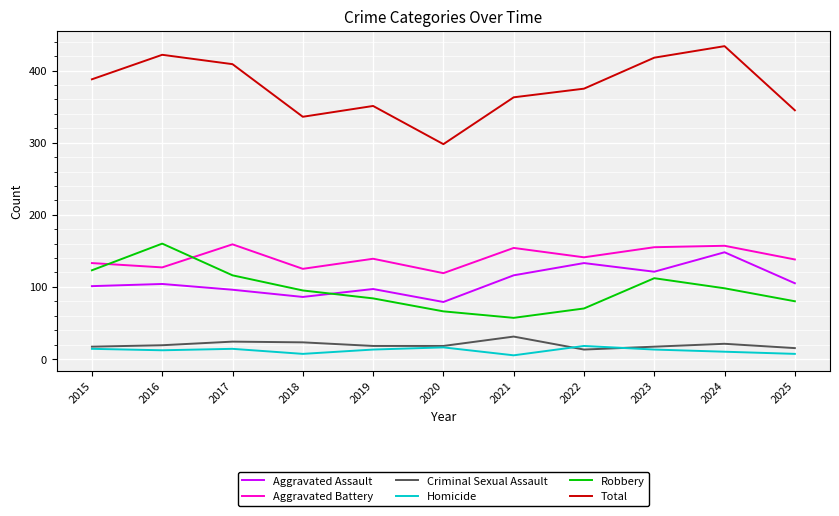

How many lines are shown in the chart?

6